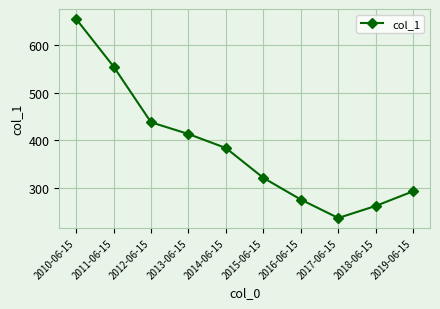

Where is the first local minimum?

2017-06-15